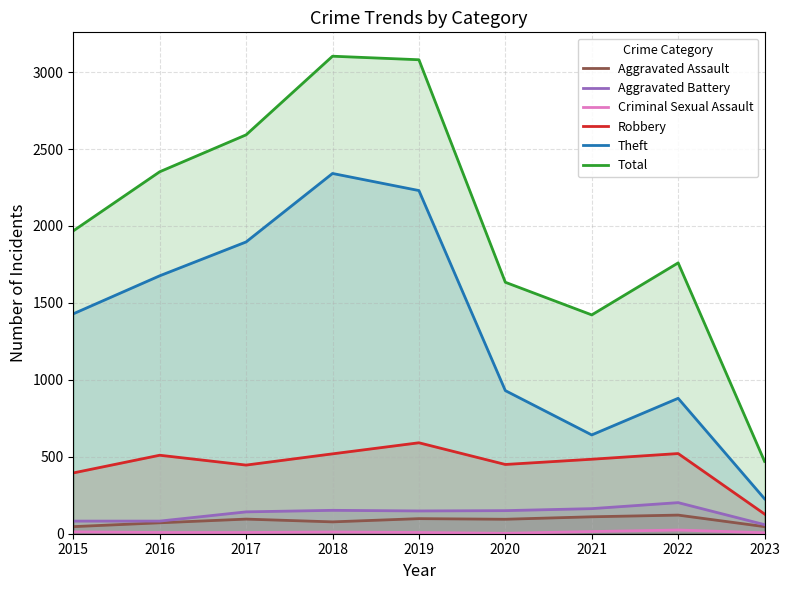

Is the value of Total at 2022 greater than the value of Aggravated Battery at 2016?

Yes